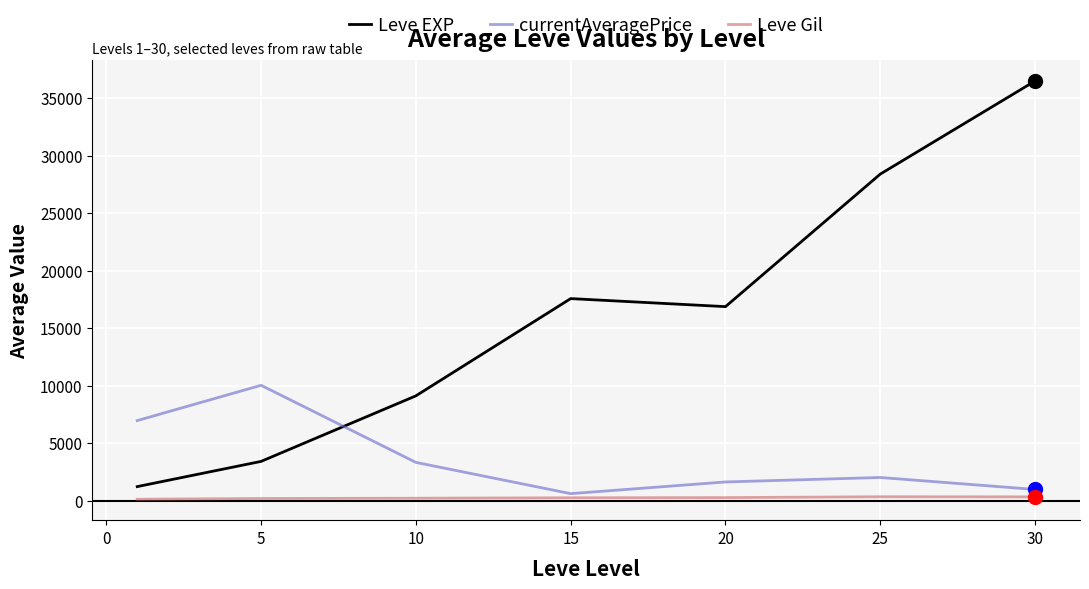

Rank the series by their average value, from lowest to highest.

Leve Gil, currentAveragePrice, Leve EXP